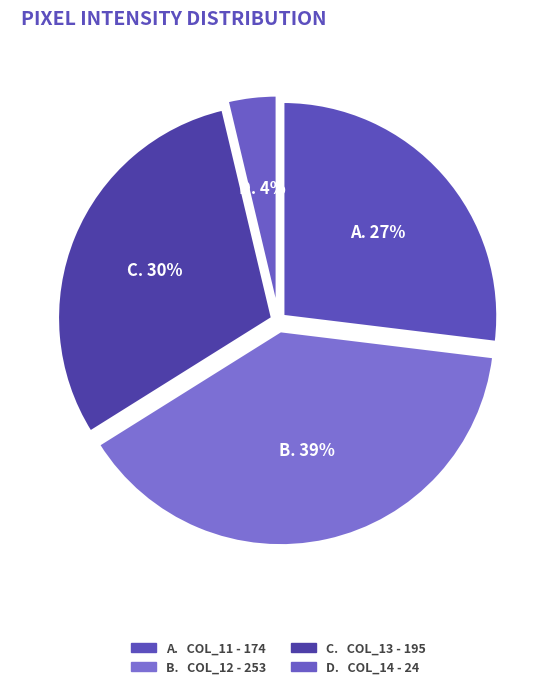

What is the smallest slice in the pie chart?

D.